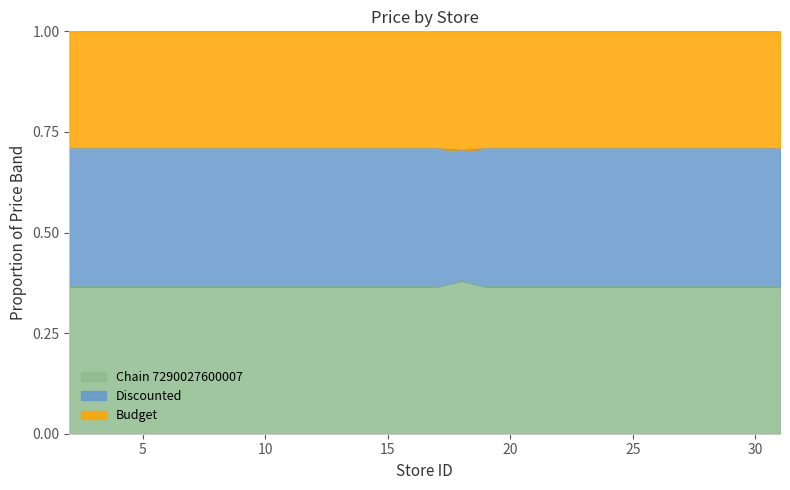

Where is Chain 7290027600007 nearest to the value 0?

2